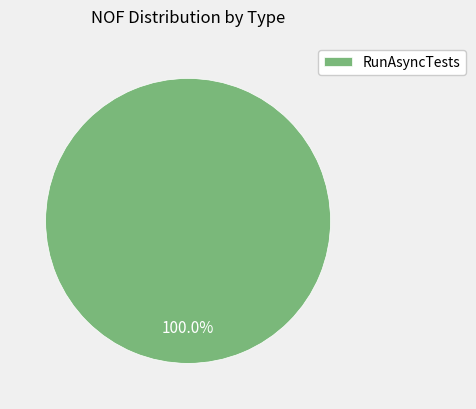

Count the number of slices in the pie.

1